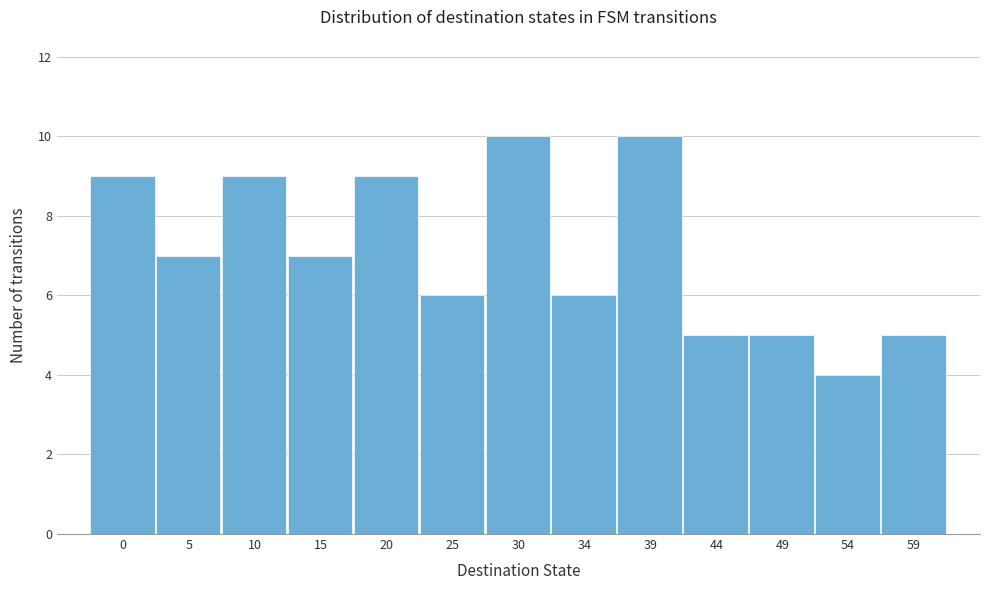

Reading right to left, what are all the values shown in this chart?

59=5	54=4	49=5	44=5	39=10	34=6	30=10	25=6	20=9	15=7	10=9	5=7	0=9